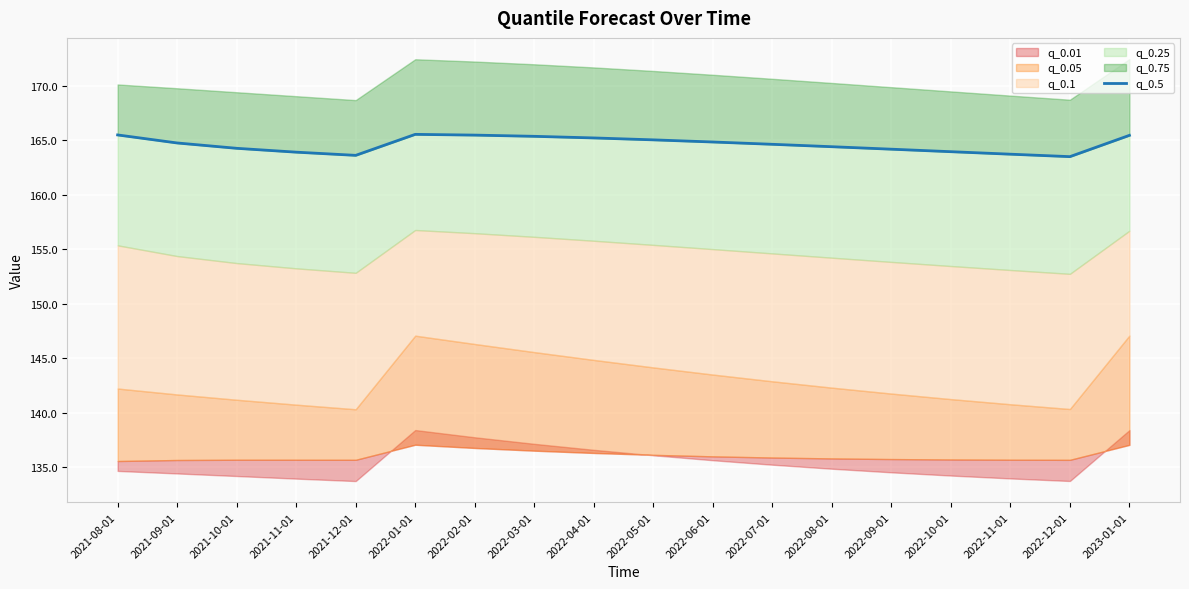

At which category does the chart reach its peak across all series?

2022-01-01